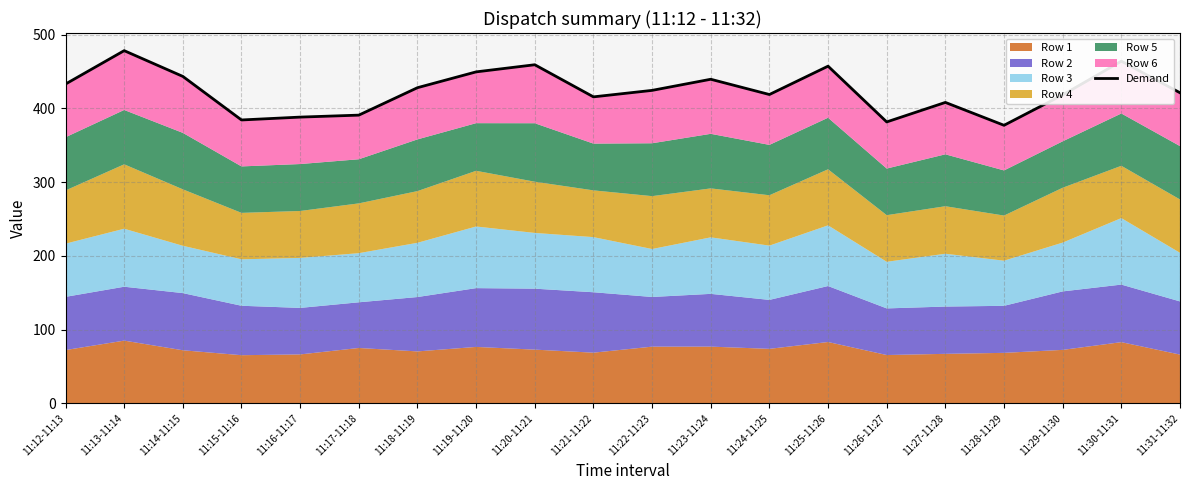

True or false: the data has more than 2 interior local peaks.

True